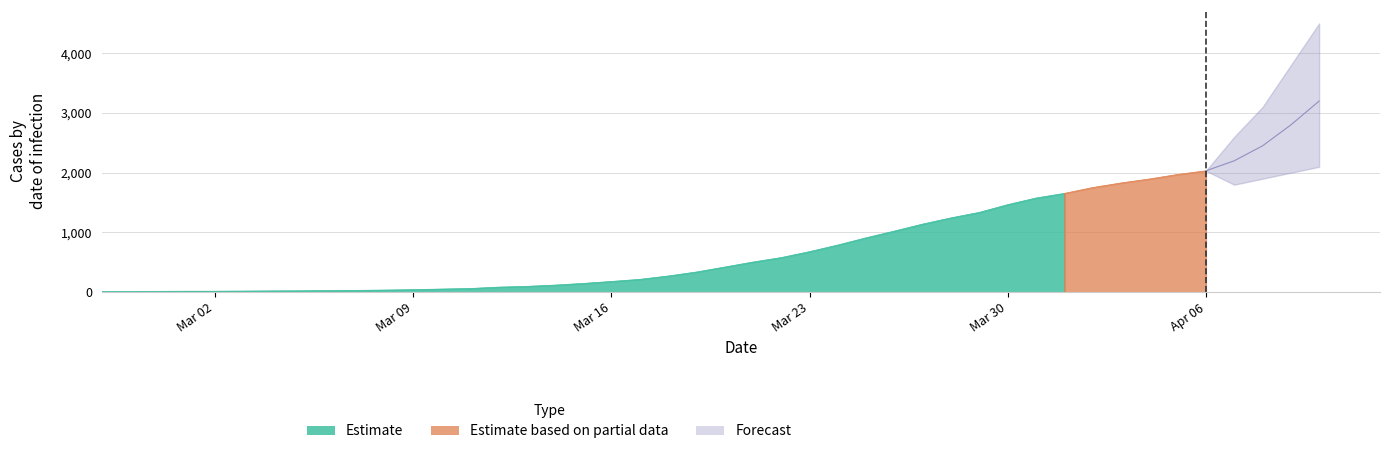

What is the difference between the maximum and minimum values?

2019